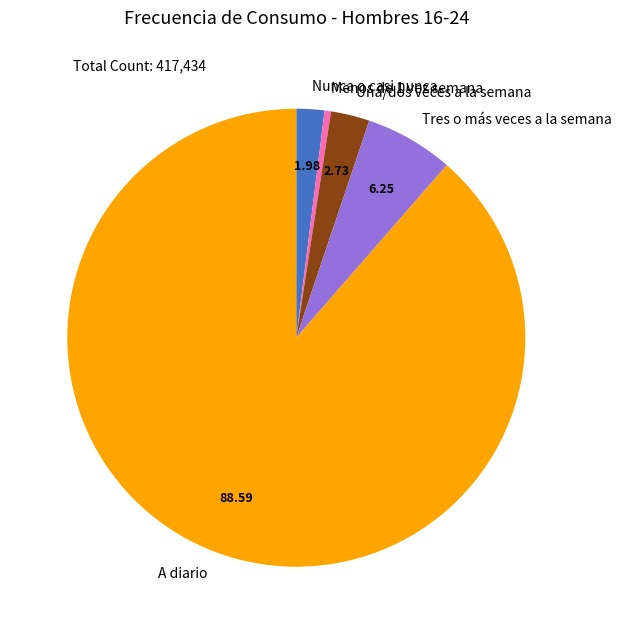

Which category accounts for the majority?

A diario